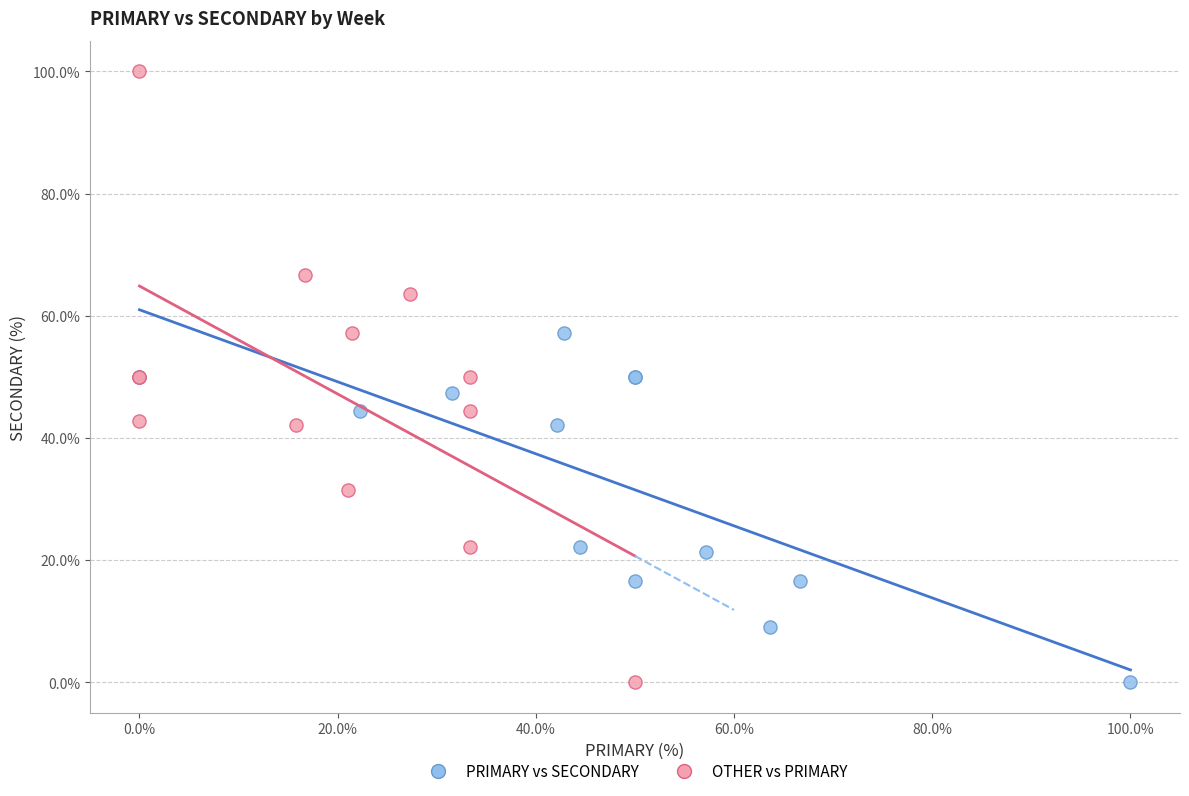

Which series has the widest spread of Y values?

OTHER vs PRIMARY